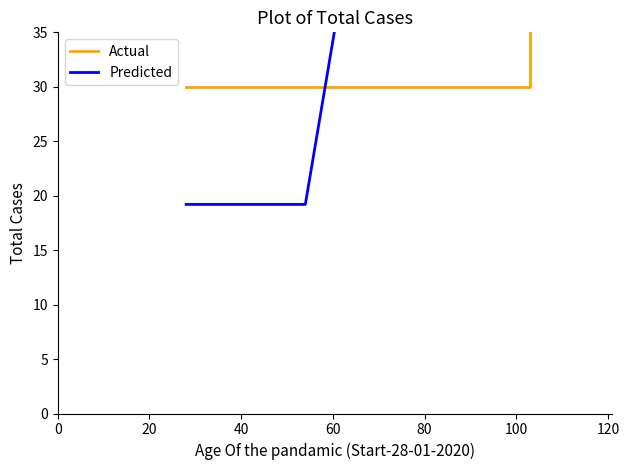

List the series in order of their peak value, highest first.

Predicted, Actual